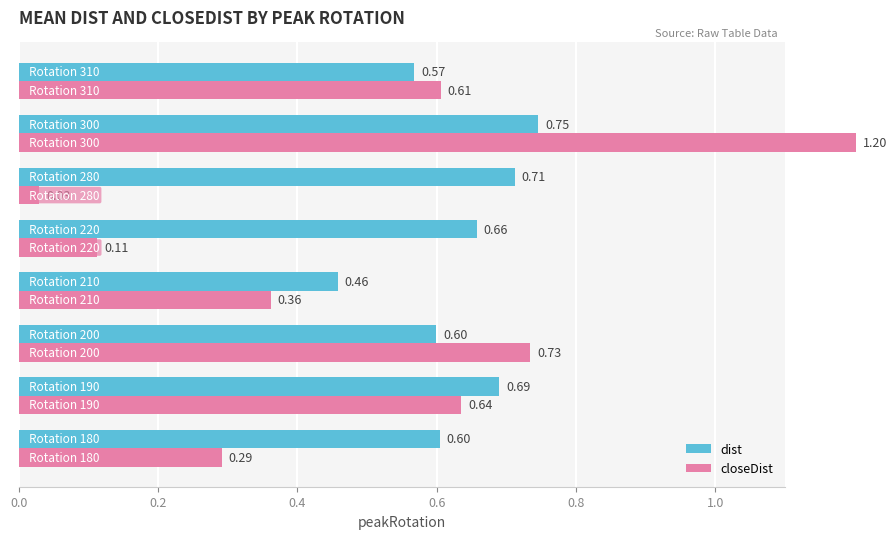

Rank the series by their maximum value, from lowest to highest.

dist, closeDist